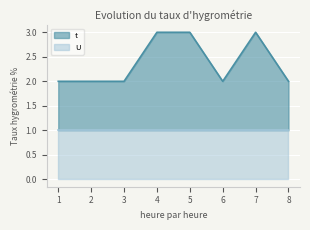

What is the value of the 4th point from the left?

3